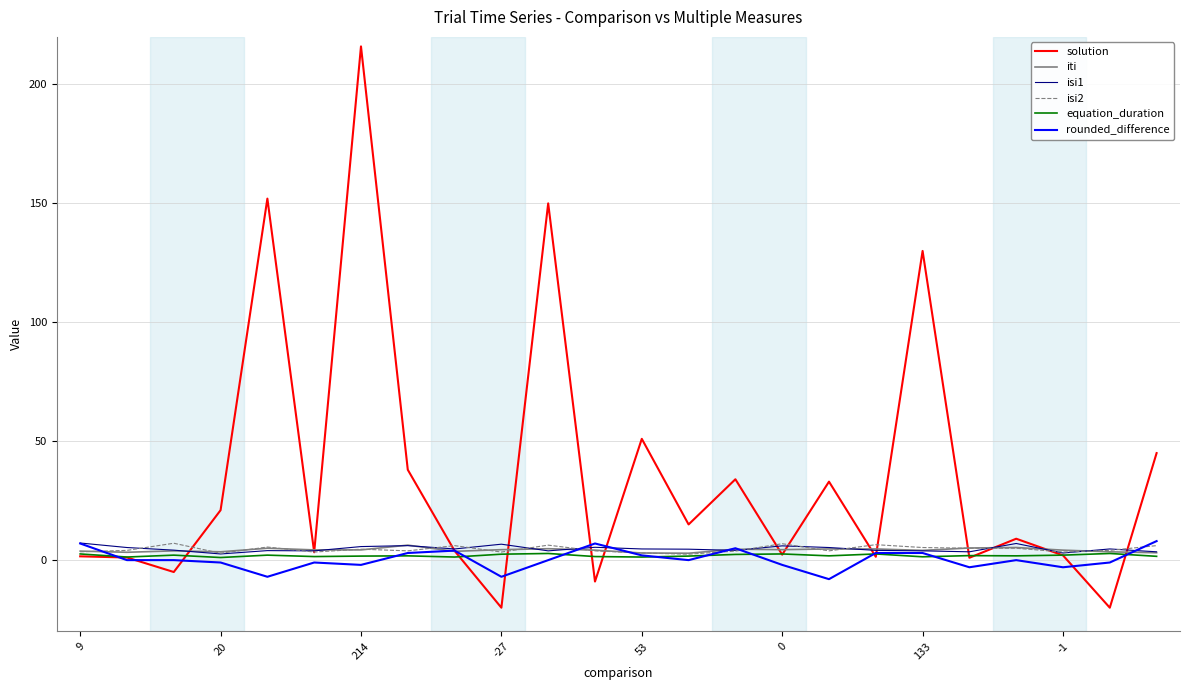

Which series has the largest range (max minus min)?

solution